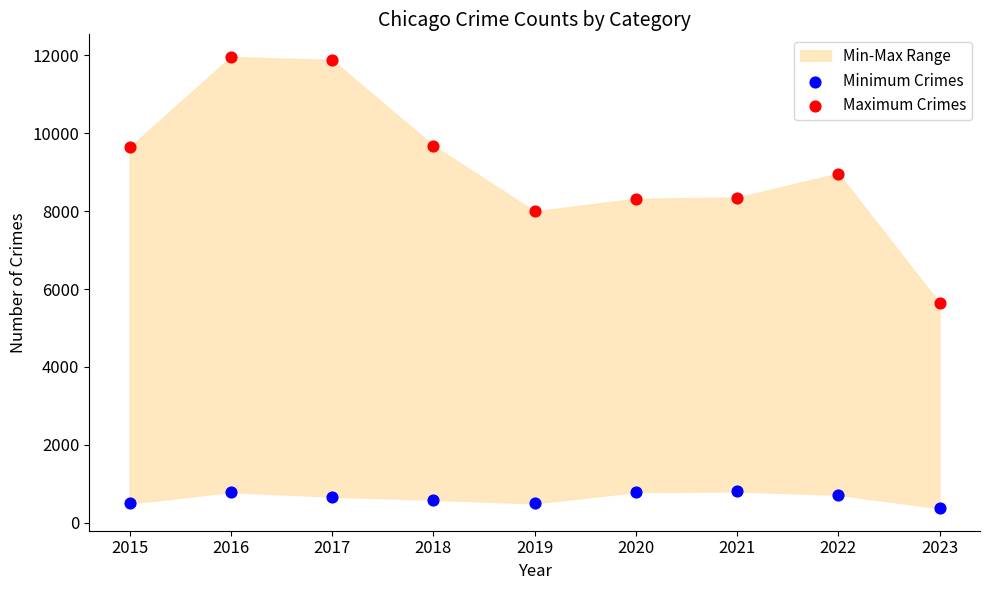

Which series has the widest spread of Y values?

Maximum Crimes